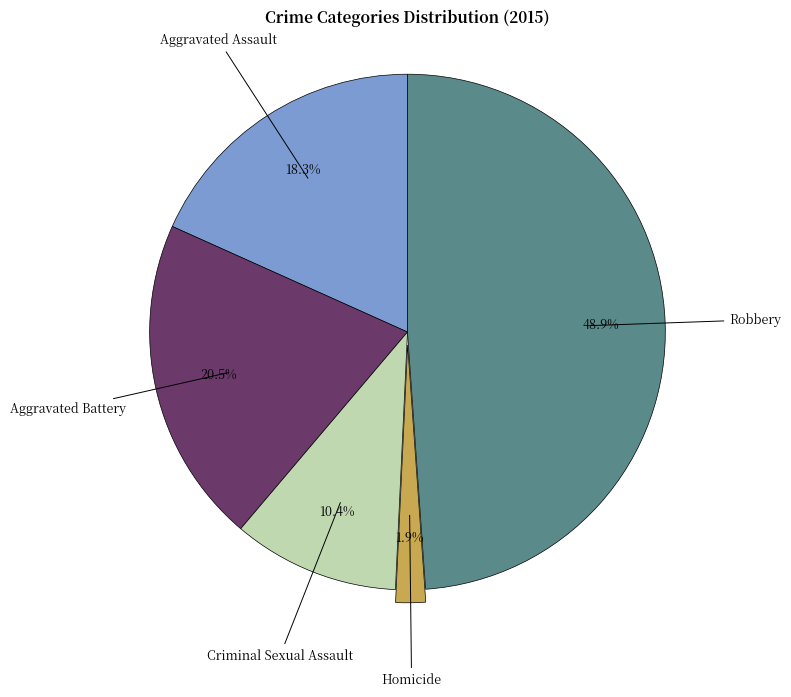

Is there any slice that represents more than half of the pie?

No